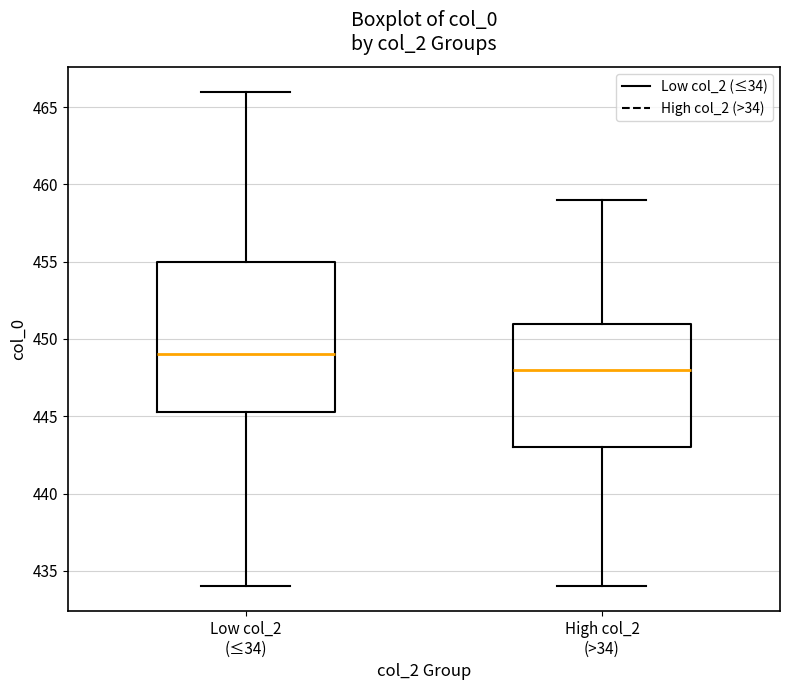

Where does the lower whisker of the box for High col_2 (>34) end on the y-axis? The values are not printed on the chart, so give them approximately, as read against the axis.

434.0